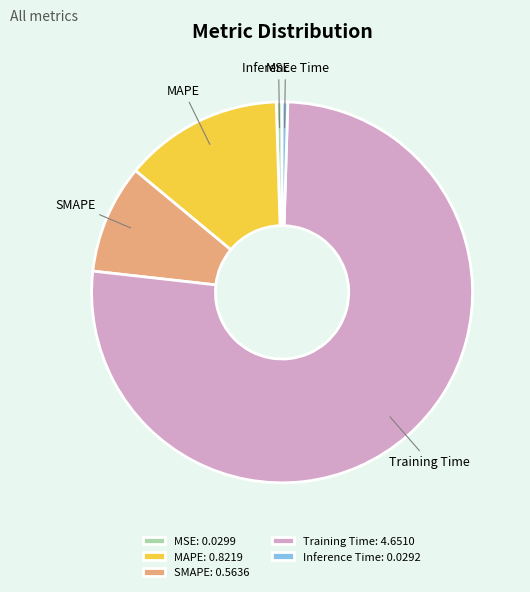

Which has a higher value, MAPE or SMAPE?

MAPE